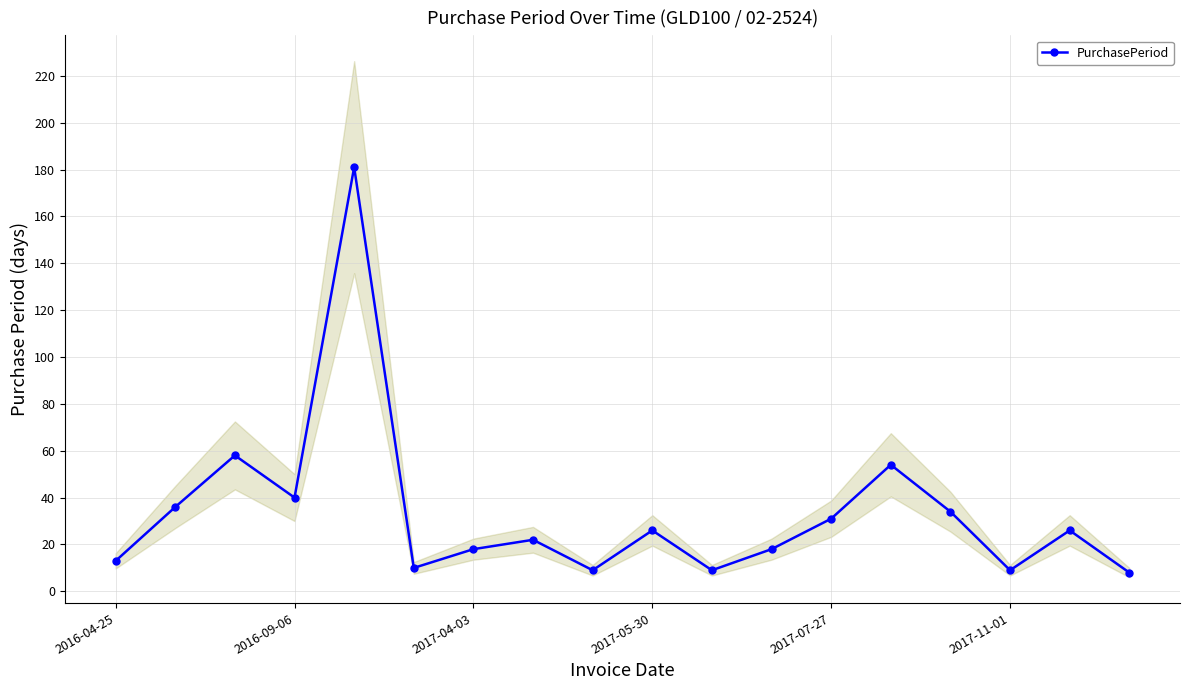

What is the minimum value for PurchasePeriod?

8